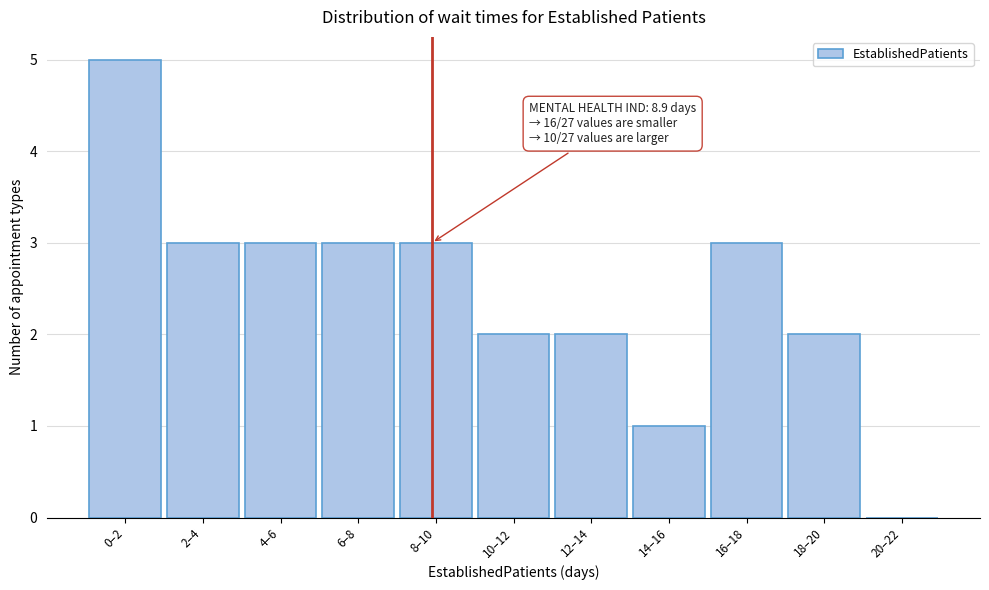

Reading left to right, extract all data points from this chart.

0–2=5	2–4=3	4–6=3	6–8=3	8–10=3	10–12=2	12–14=2	14–16=1	16–18=3	18–20=2	20–22=0